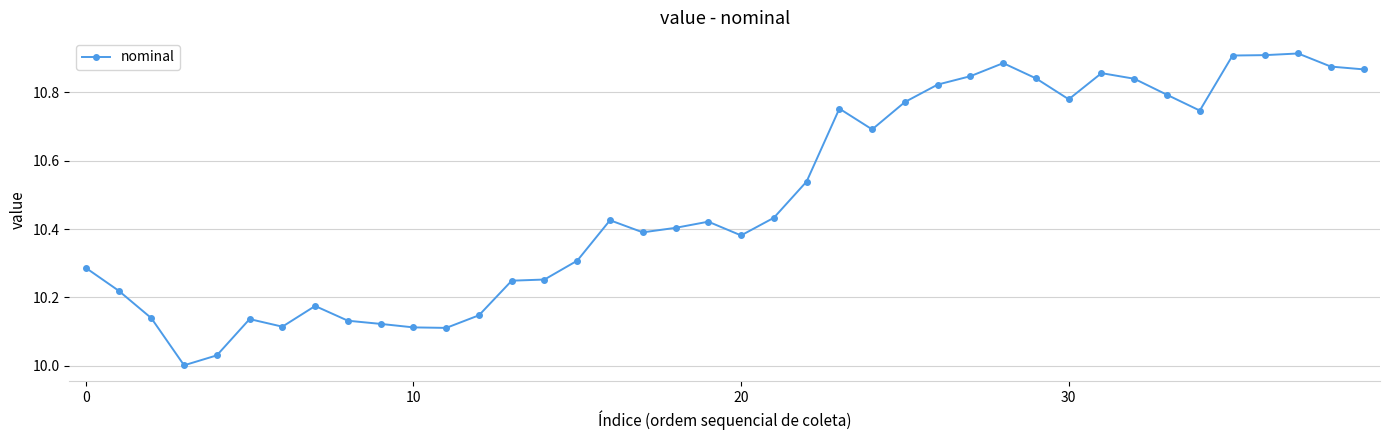

Does the chart have visible grid lines?

Yes